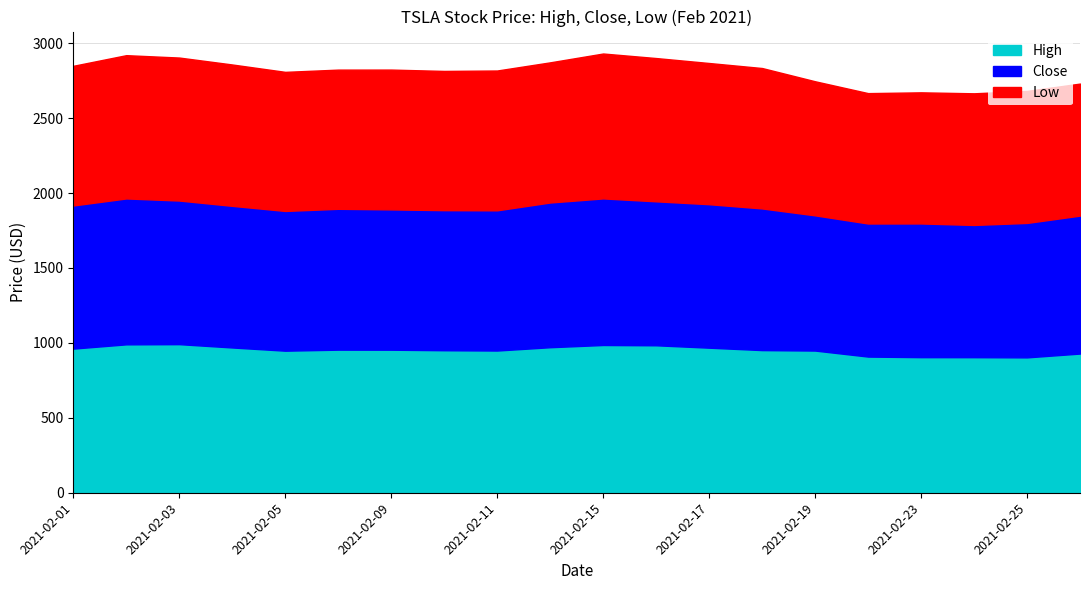

Which category has the lowest value across all series?

2021-02-22